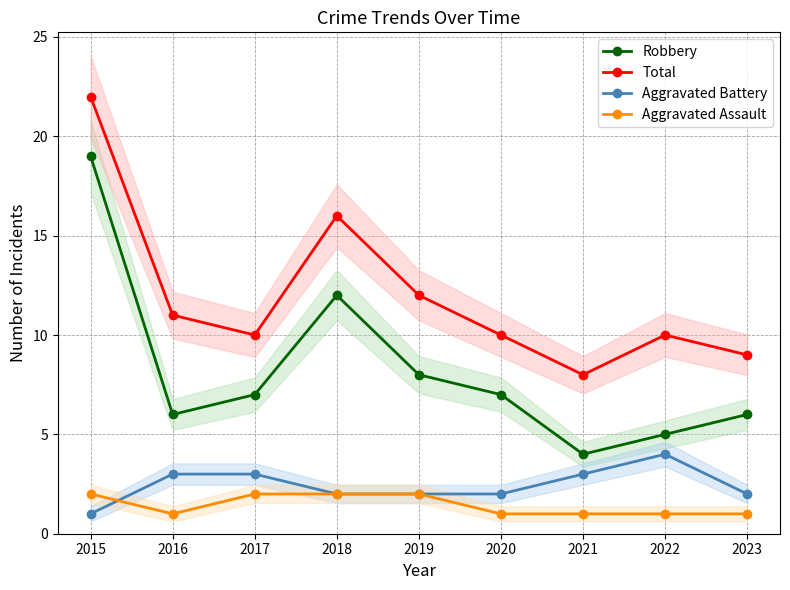

What is the difference between the maximum and minimum values in the Aggravated Assault series?

1